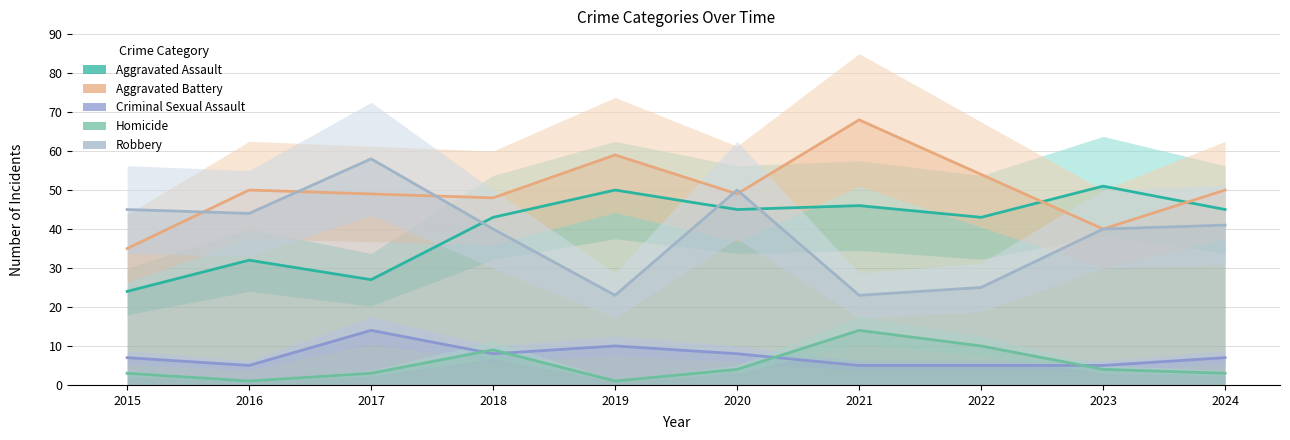

Which series has the largest range (max minus min)?

Robbery